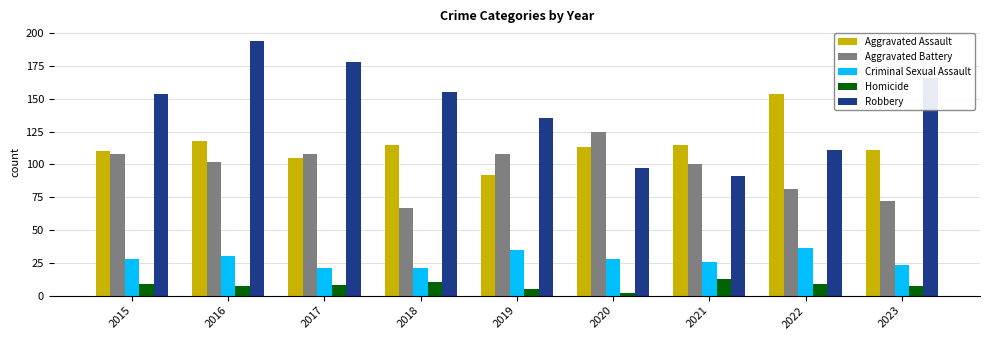

Between 2016 and 2020, which series saw the biggest shift?

Robbery